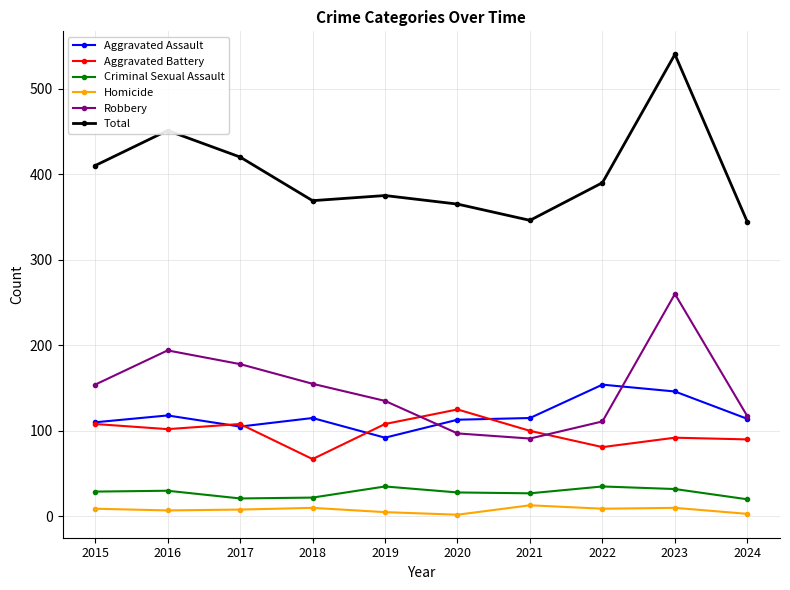

Which series changed the most between 2021 and 2024?

Robbery